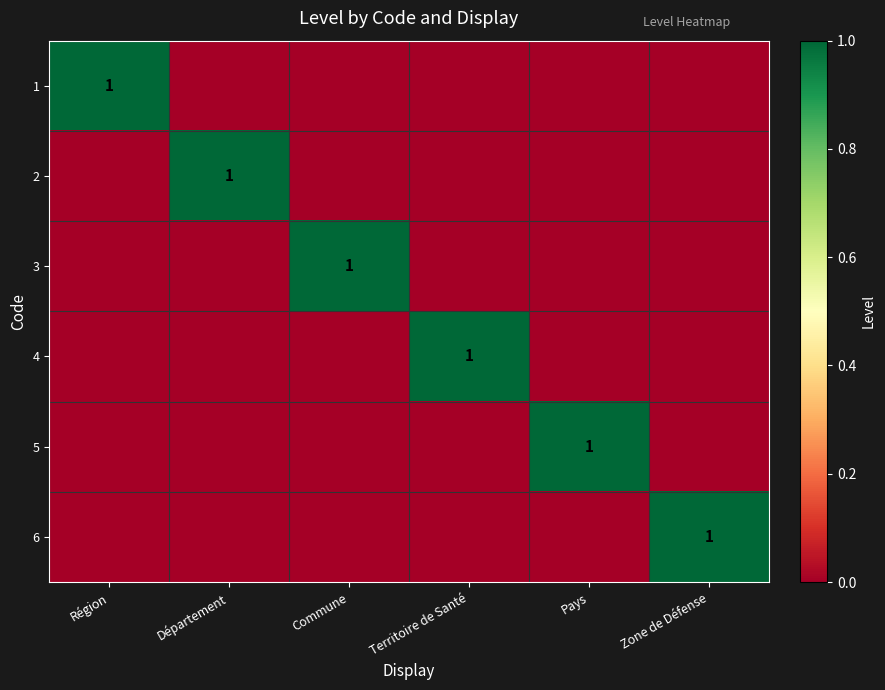

True or false: 2 has a value of 2 at Département.

False